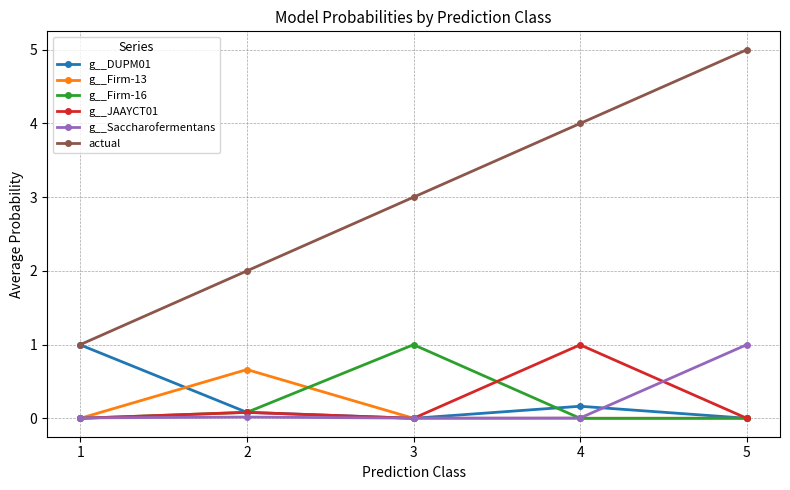

True or false: g__DUPM01 has more than 0 interior local peaks.

True